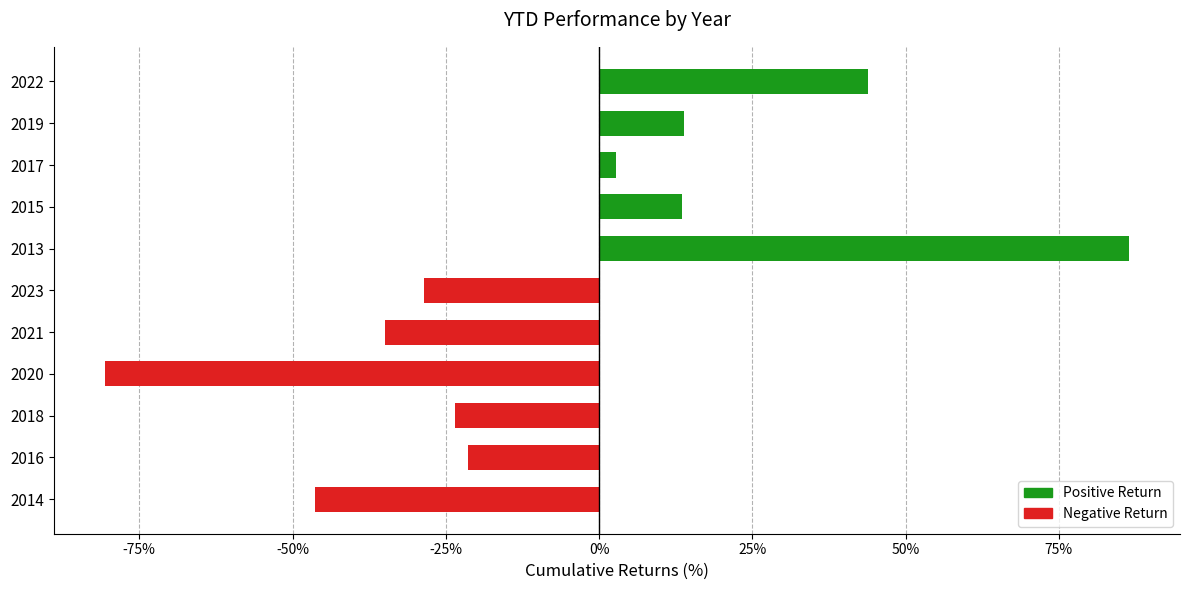

The value at 2018 is -10.0. True or false?

False